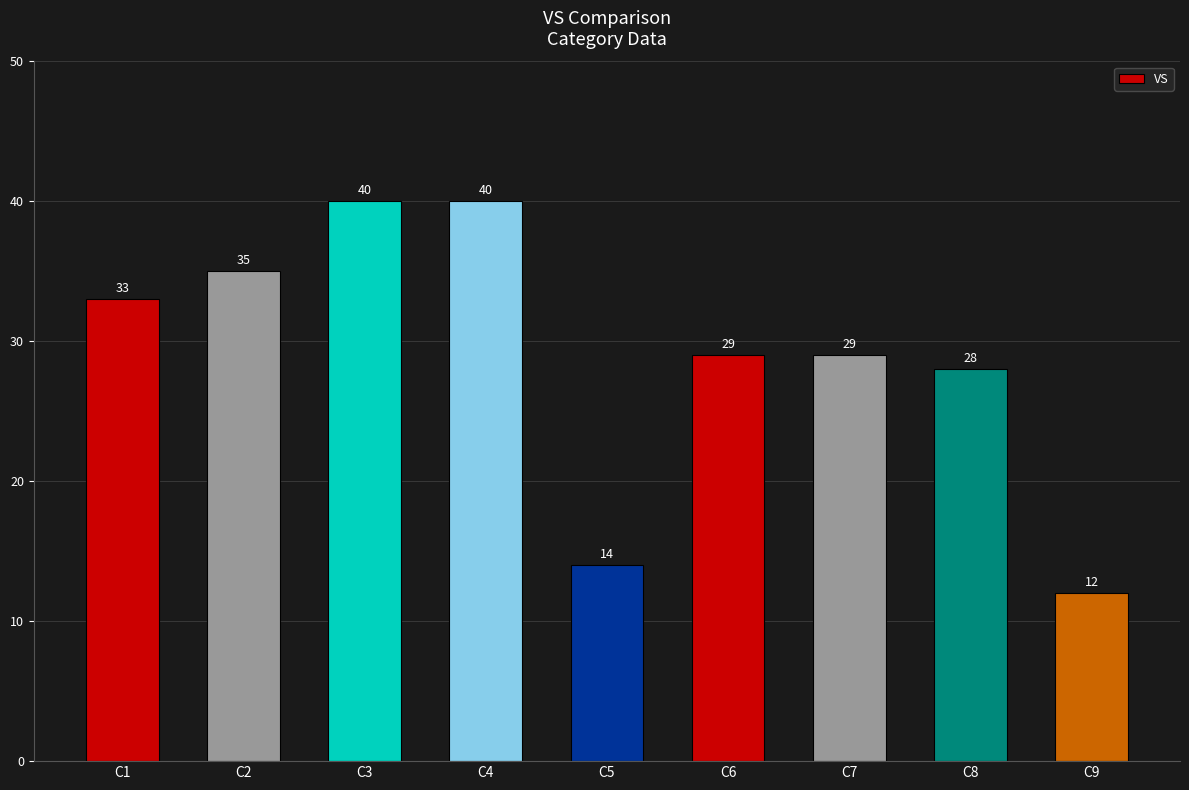

What value does the data have at C8, to the nearest 5?

30